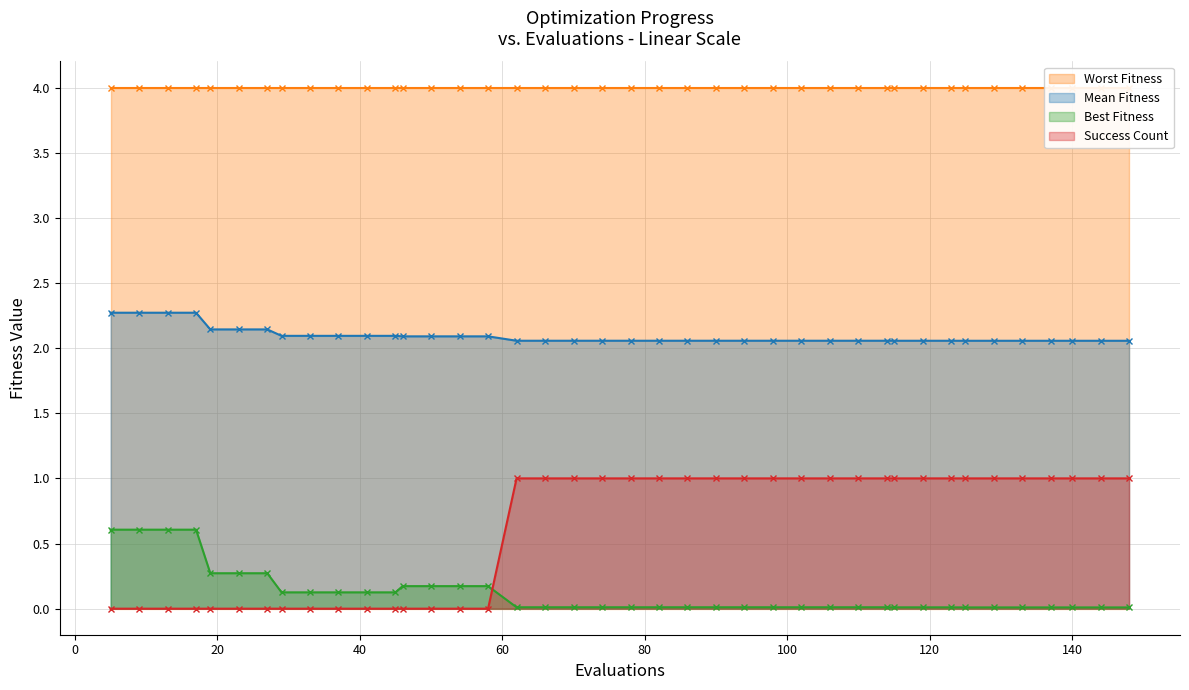

What is the difference between the second highest and minimum values in the best series?

0.6